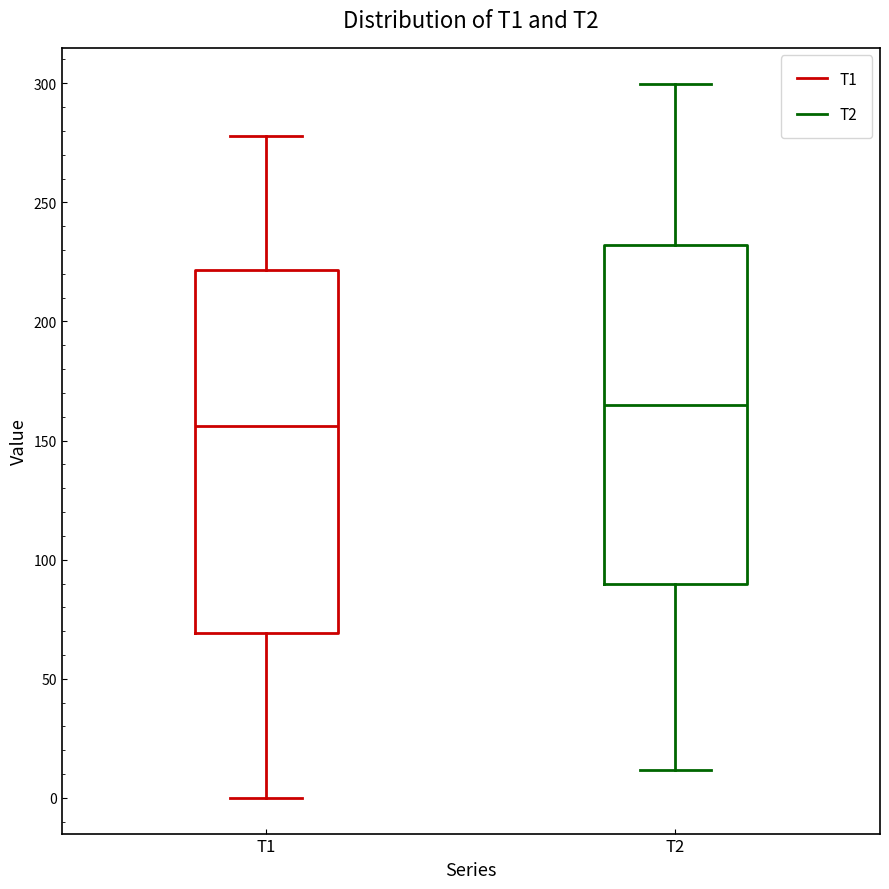

Where does the lower whisker of the box for T1 end on the y-axis? The values are not printed on the chart, so give them approximately, as read against the axis.

0